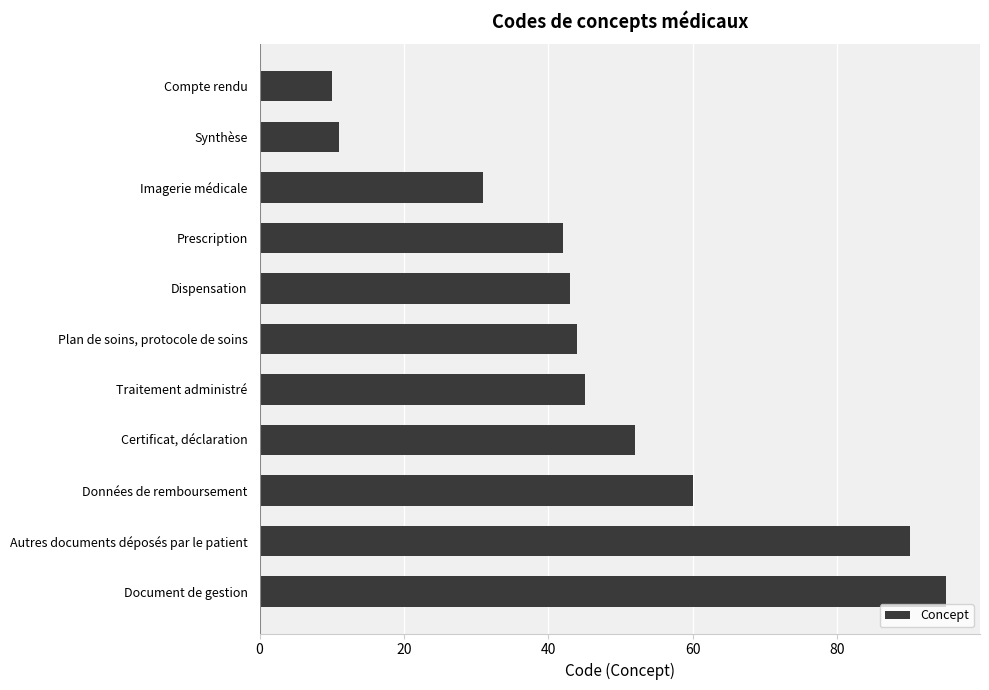

List the labels in order of value, largest first.

Document de gestion, Autres documents déposés par le patient, Données de remboursement, Certificat, déclaration, Traitement administré, Plan de soins, protocole de soins, Dispensation, Prescription, Imagerie médicale, Synthèse, Compte rendu